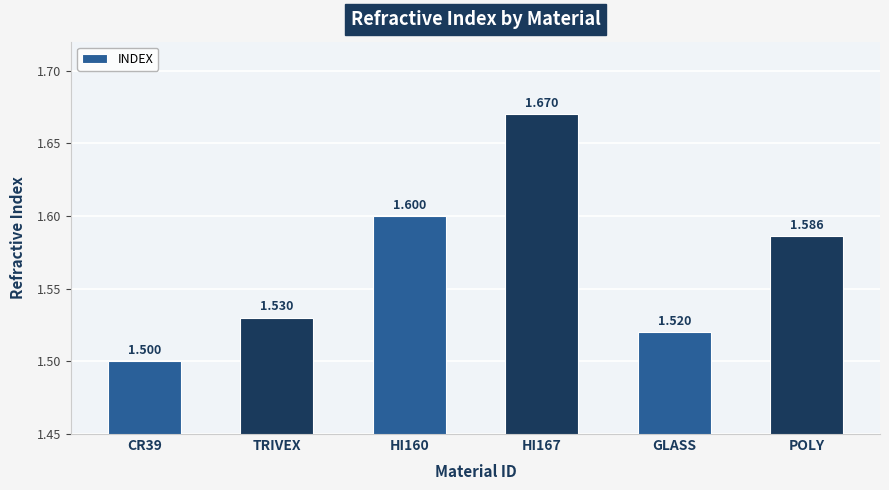

Between CR39 and TRIVEX, which is larger?

TRIVEX